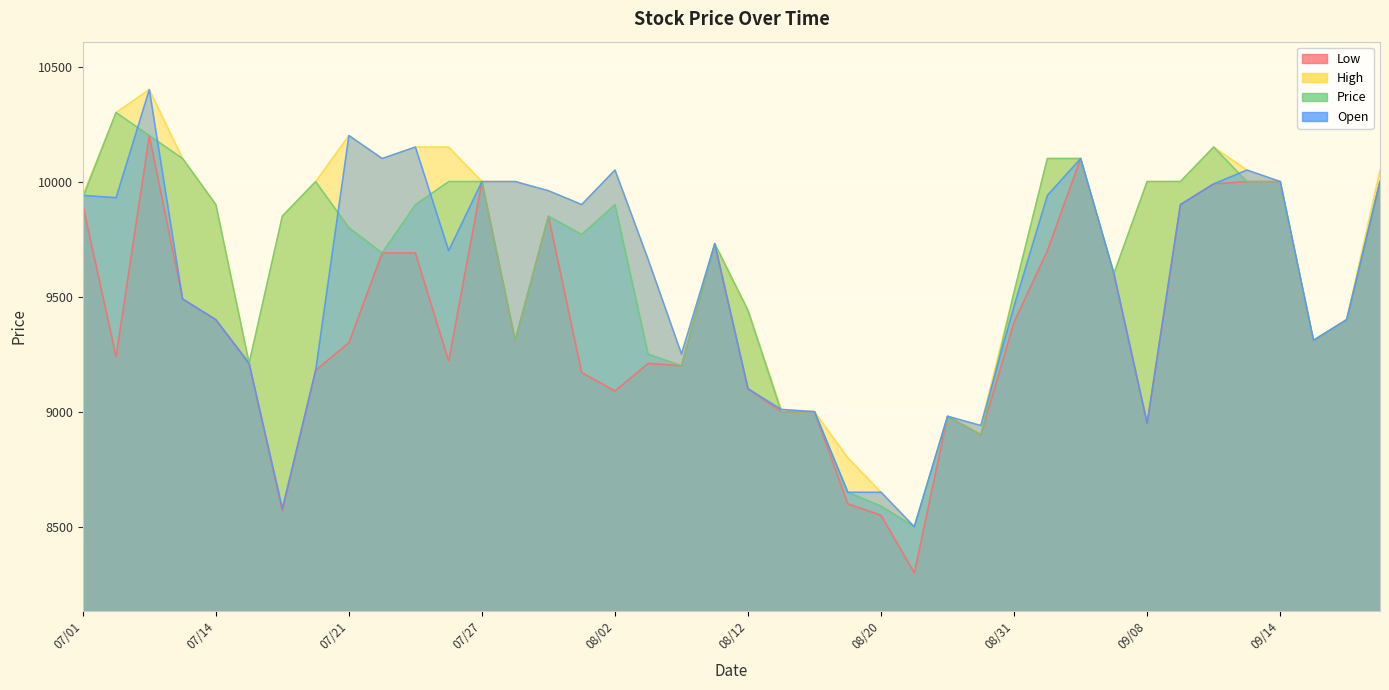

The value of Low at 07/14 is 9400. True or false?

True